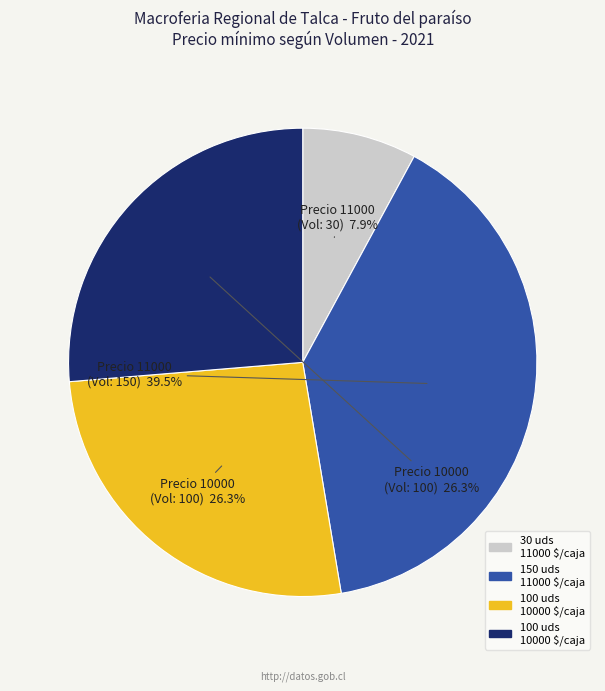

Does any single category account for the majority?

No